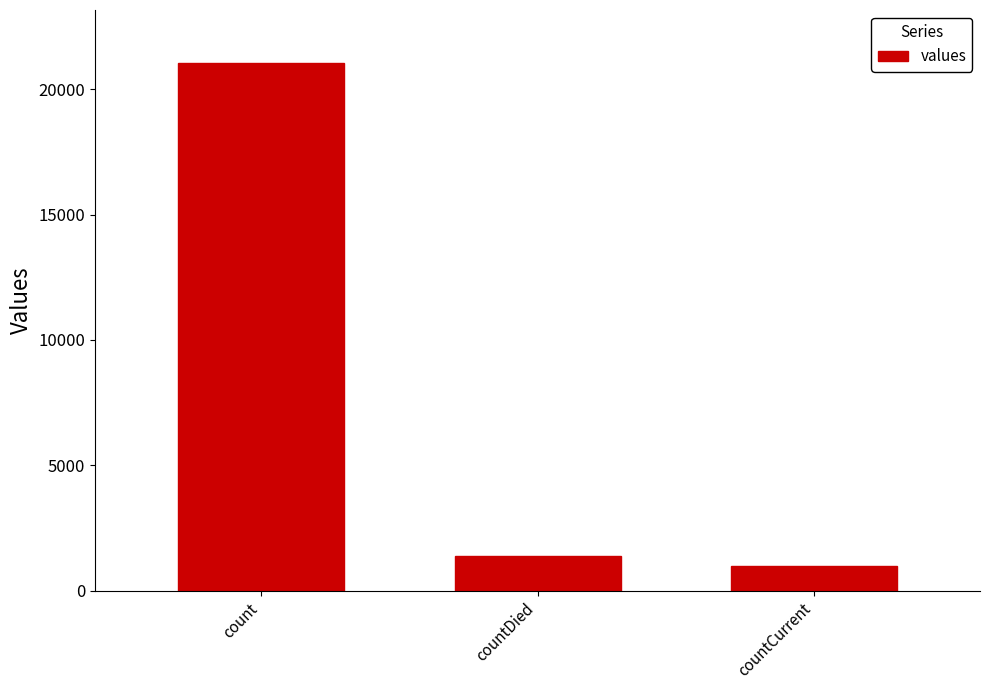

What is the sum of all values?

23461